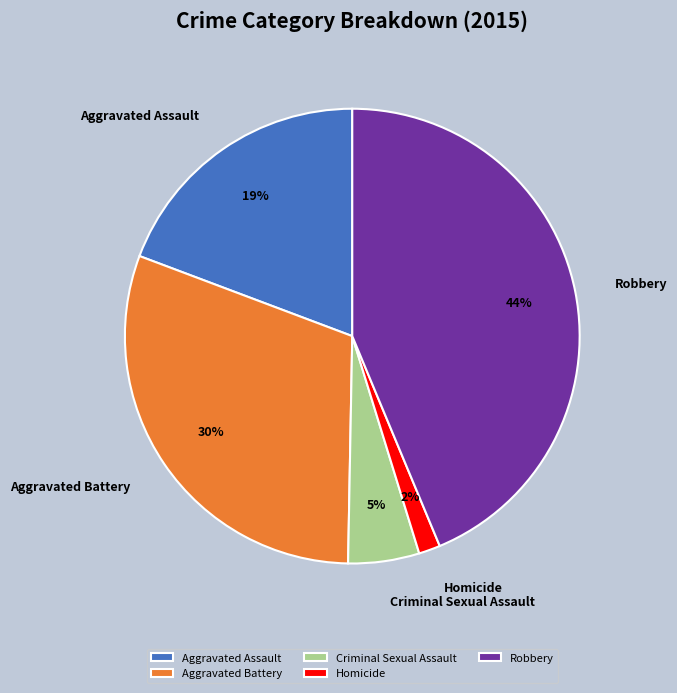

What percentage is the Robbery slice, to the nearest percent?

44%